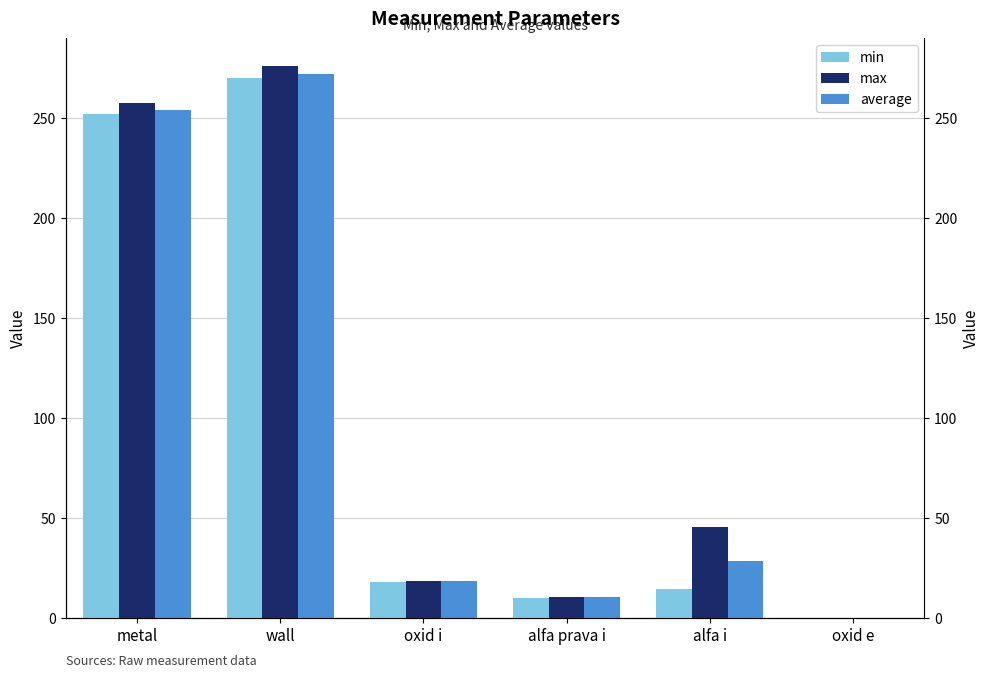

Rank the series by their maximum value, from highest to lowest.

max, average, min